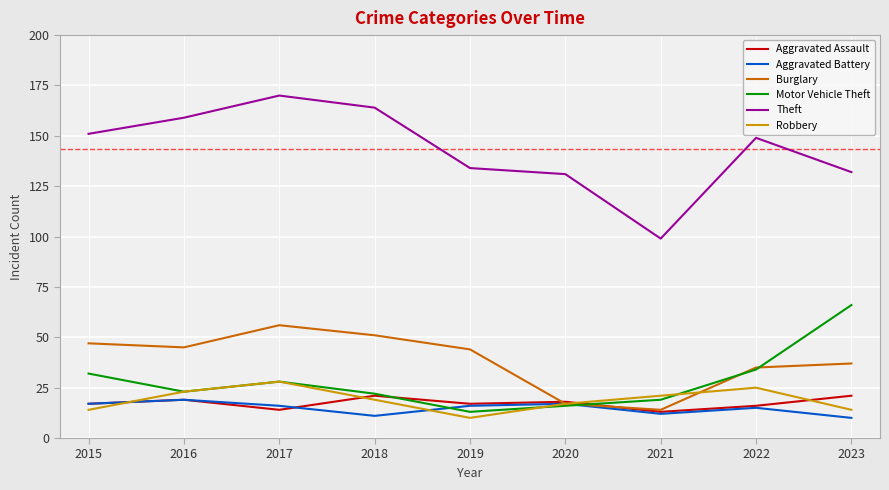

Rank the series by their maximum value, from highest to lowest.

Theft, Motor Vehicle Theft, Burglary, Robbery, Aggravated Assault, Aggravated Battery